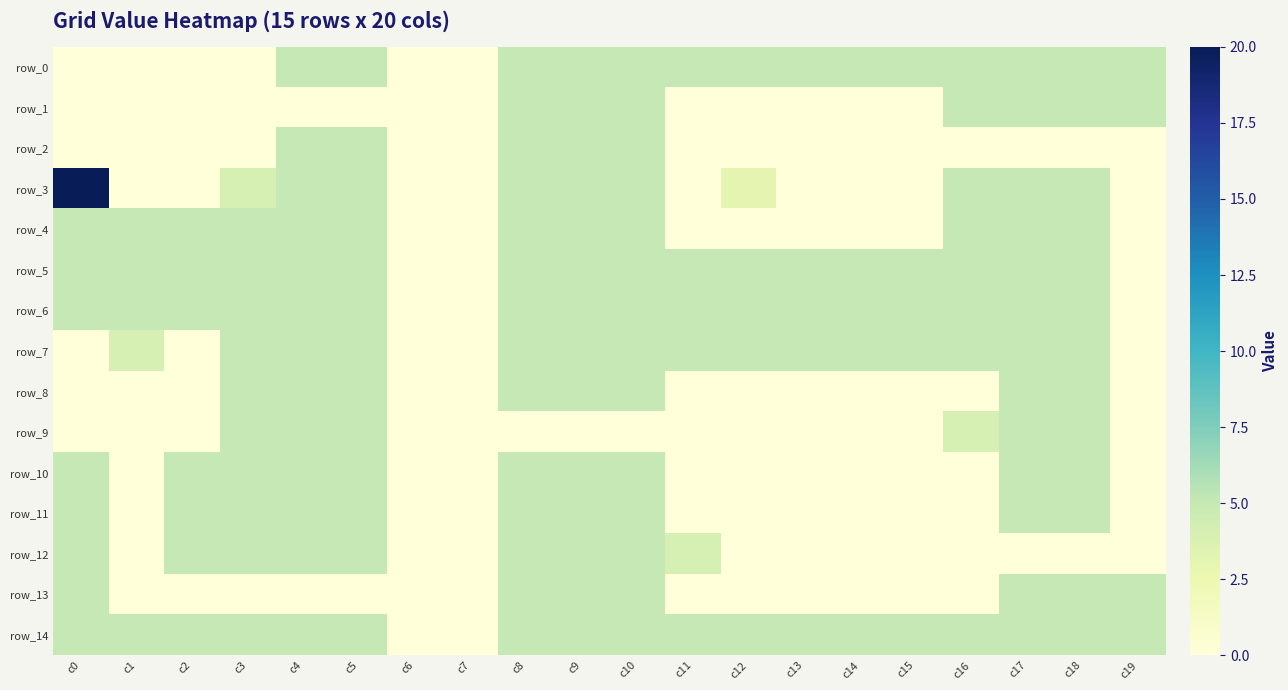

What is the maximum value for row_2?

5